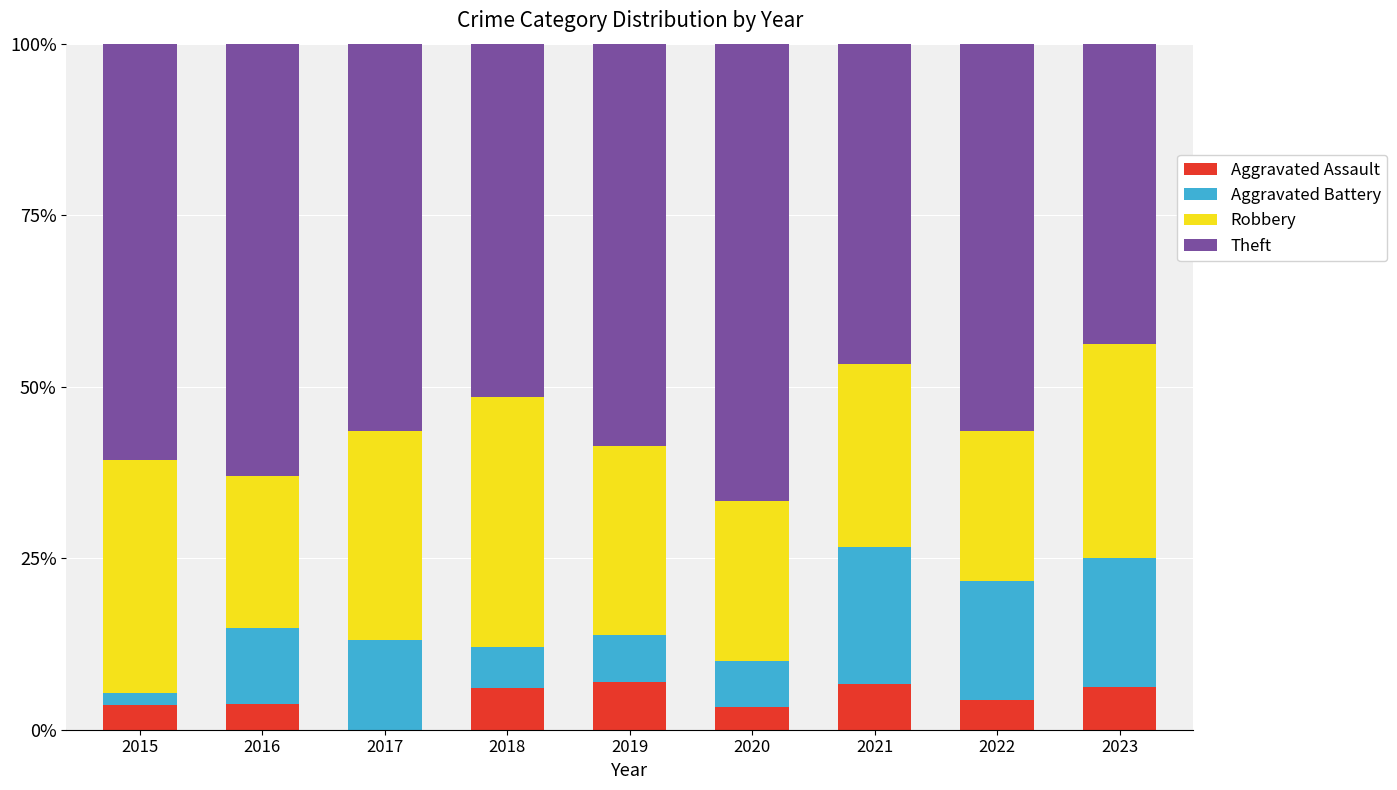

Does the chart contain stacked bars?

Yes